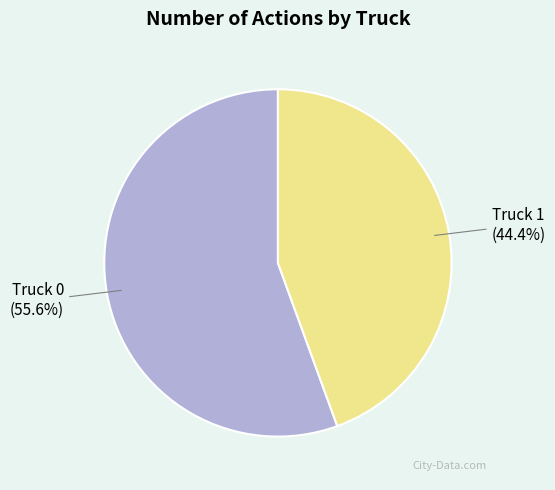

Does Truck 1 account for over 50% of the chart?

No